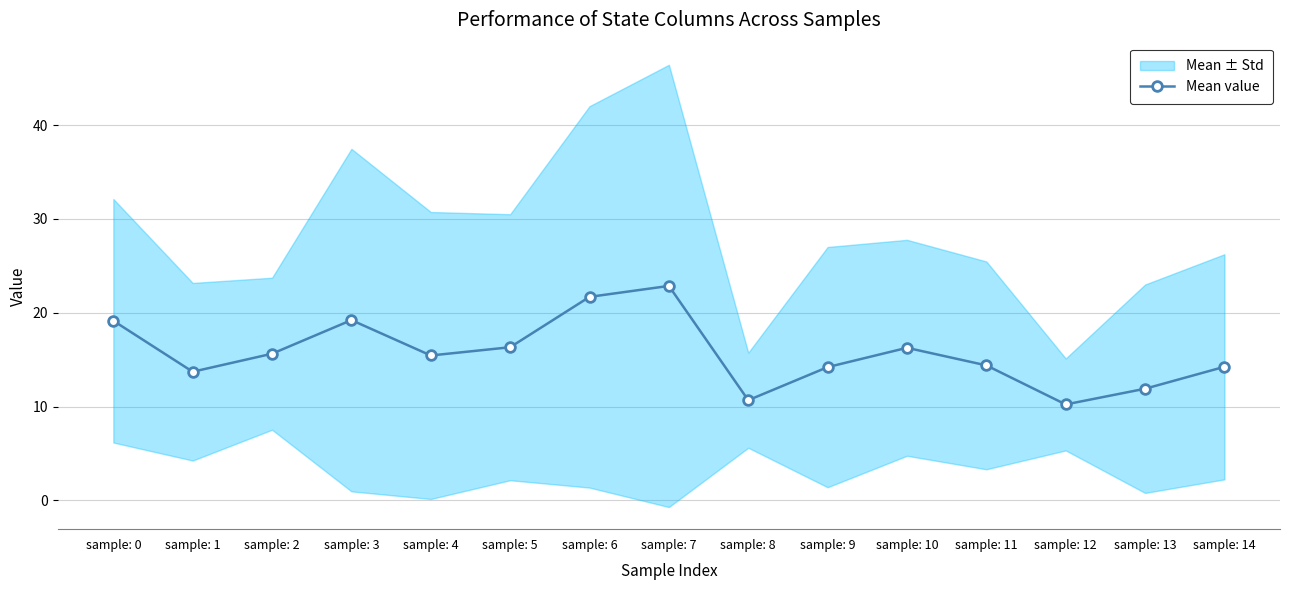

How many lines are shown in the chart?

1